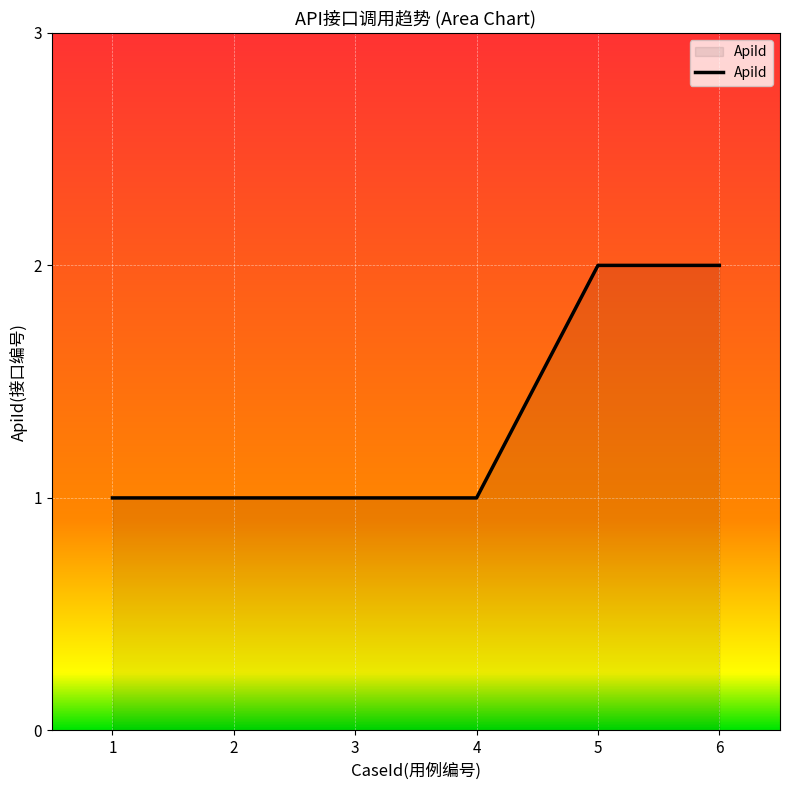

What is the sum of all values?

8